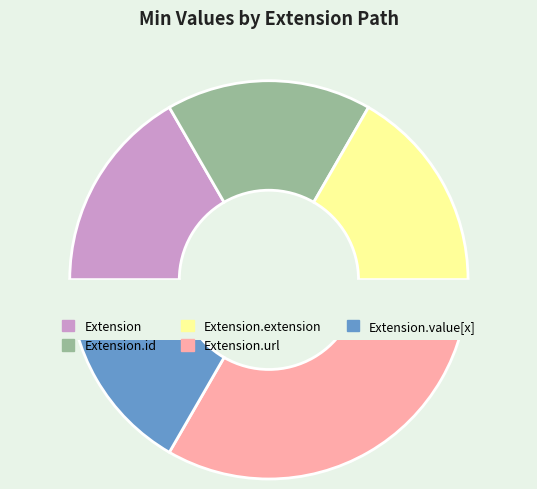

Is there a majority slice in this chart?

Yes